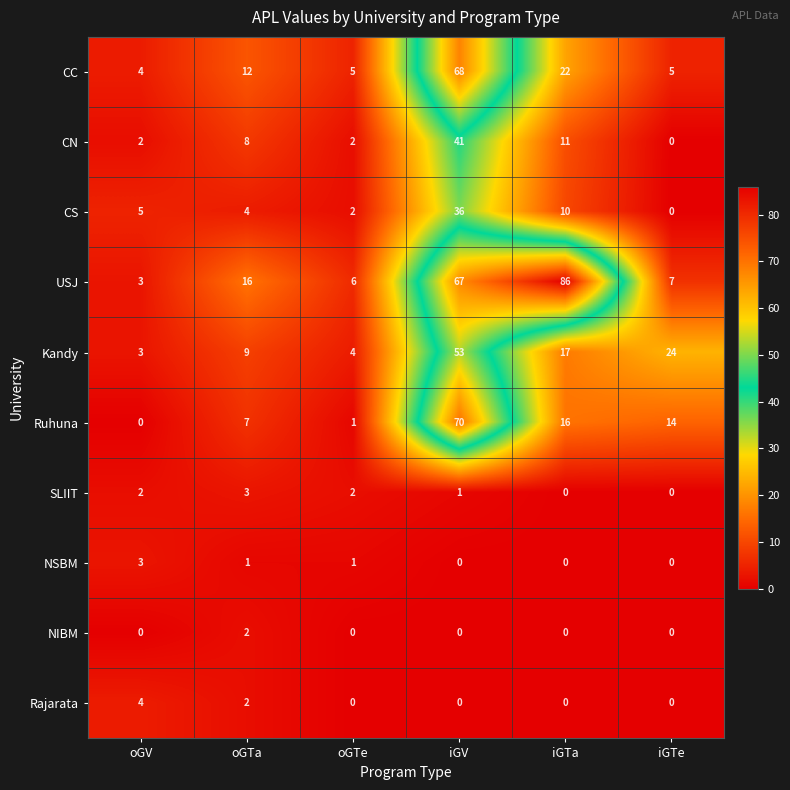

Which series has the largest total across all categories?

USJ